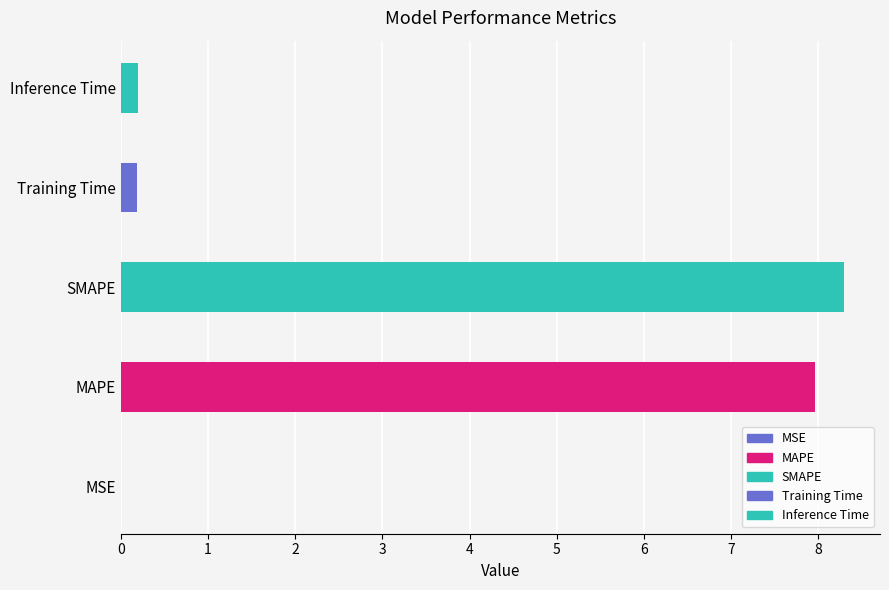

What is the label of the 2nd bar from the right?

Training Time